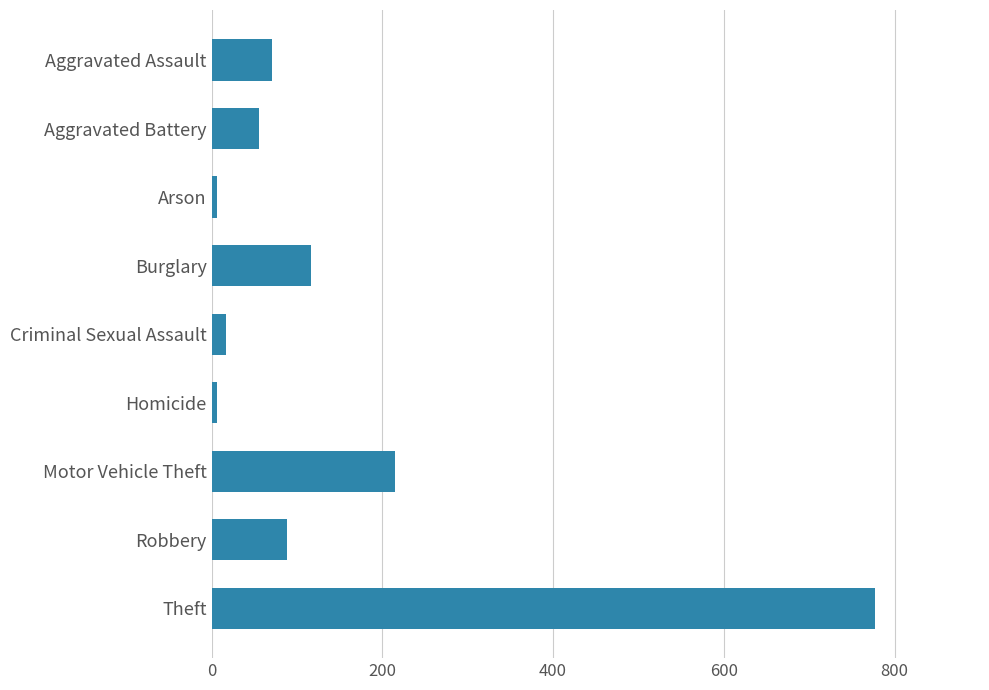

At which category does the chart reach its peak across all series?

Theft